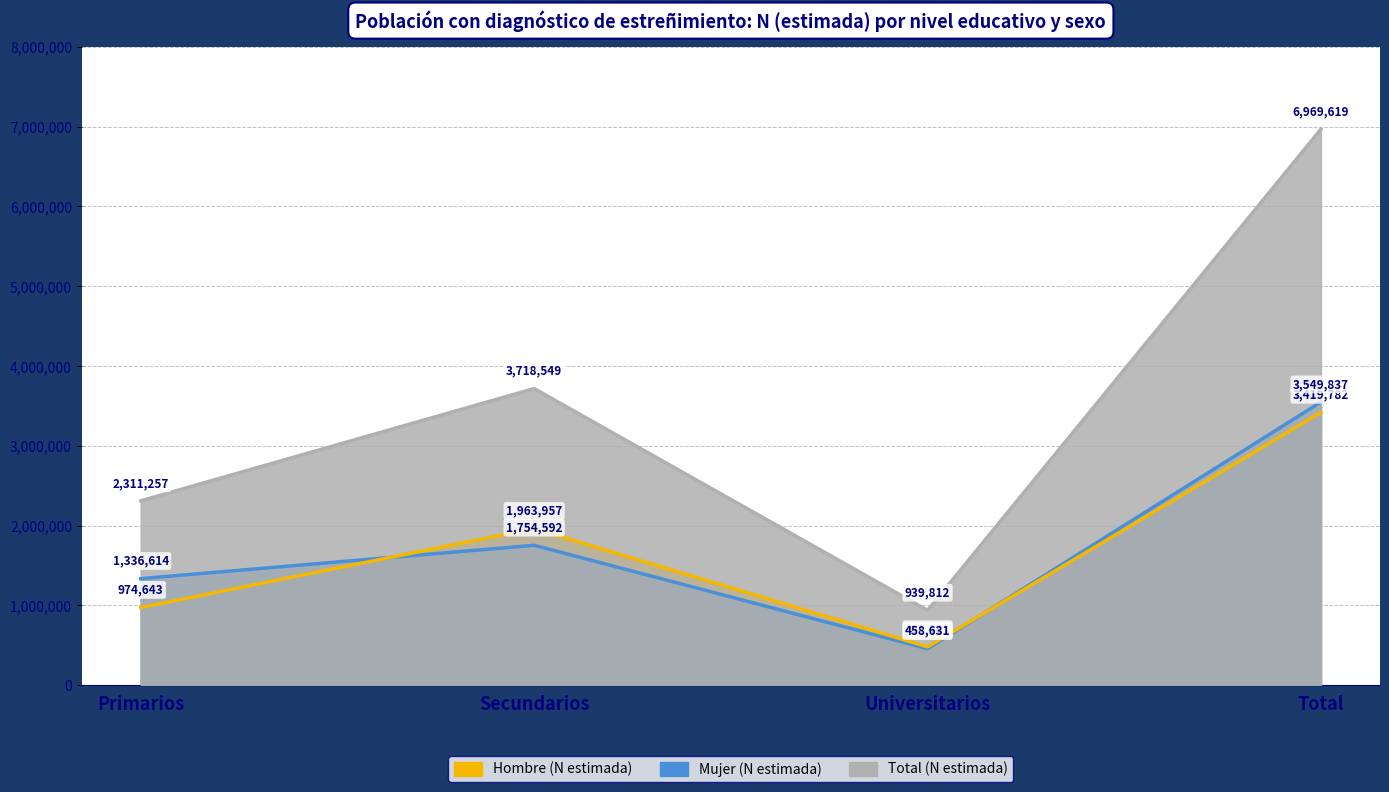

Reading left to right, transcribe all the data shown in this chart.

Hombre (N estimada): 974643	1963957	481181	3419782
Mujer (N estimada): 1336614	1754592	458631	3549837
Total (N estimada): 2311257	3718549	939812	6969619